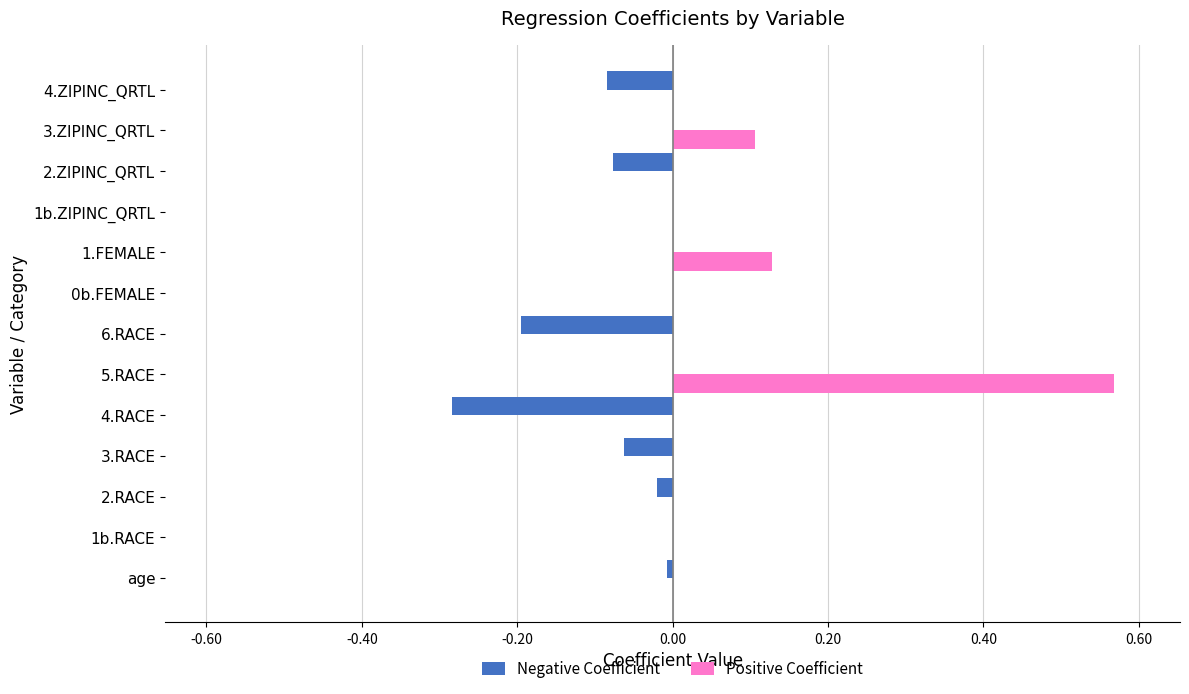

At which category is the sum across all series the highest?

5.RACE